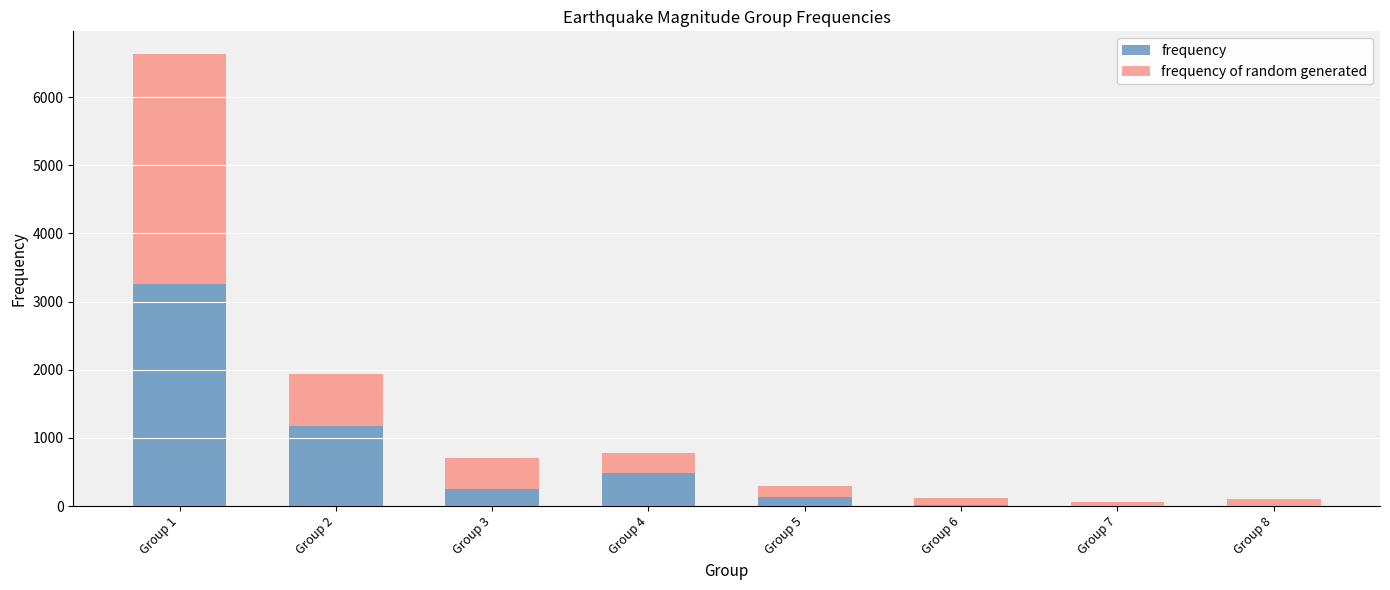

What is the difference between the frequency values at Group 2 and Group 6?

1166